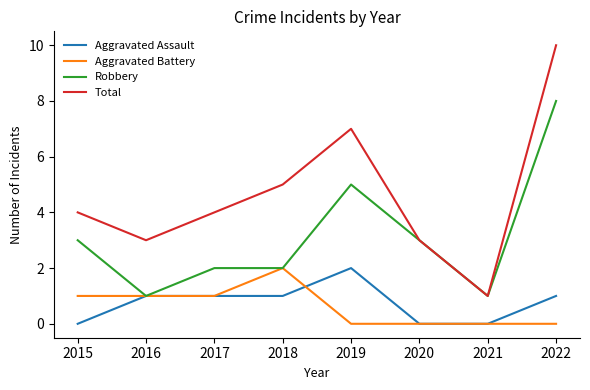

Which series has the largest total across all categories?

Total